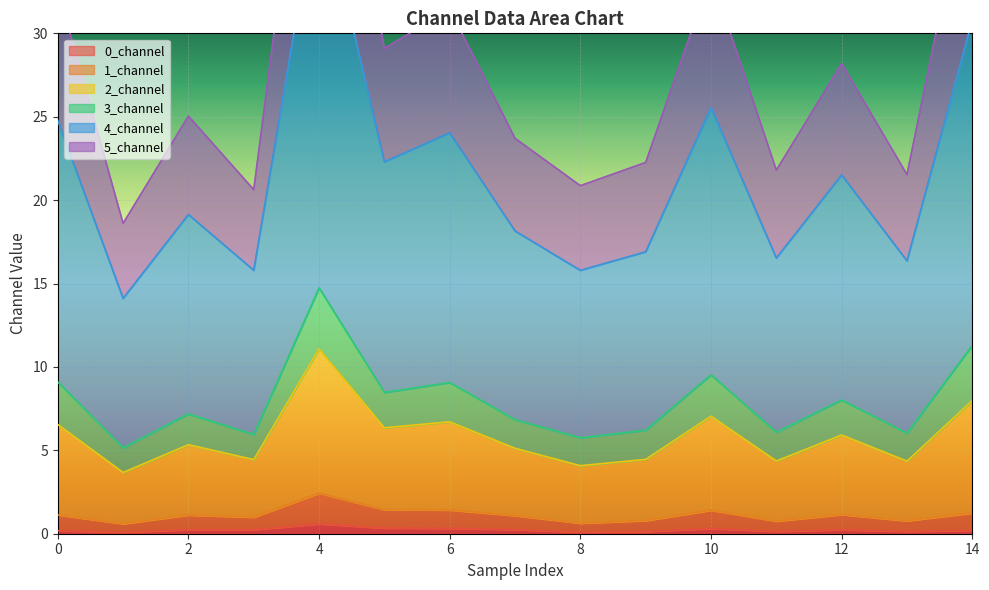

True or false: 3_channel and 1_channel intersect in this chart.

False